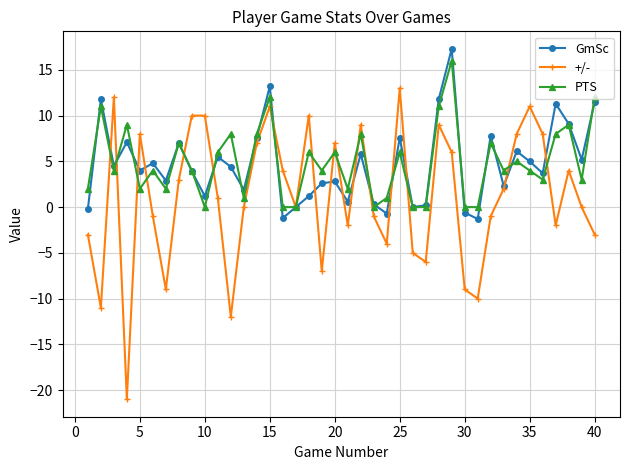

What is the minimum value for GmSc?

-1.3